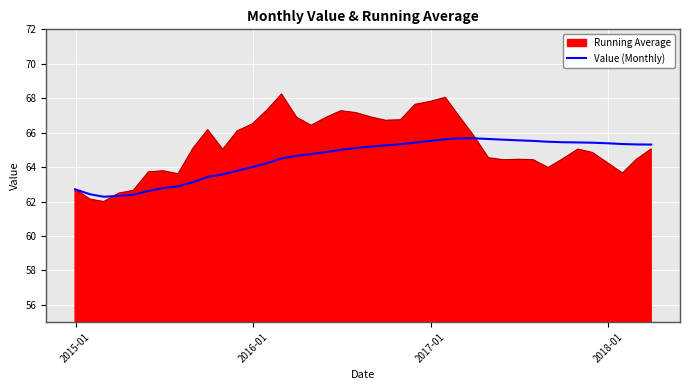

Which series has the largest range (max minus min)?

Value (Monthly)